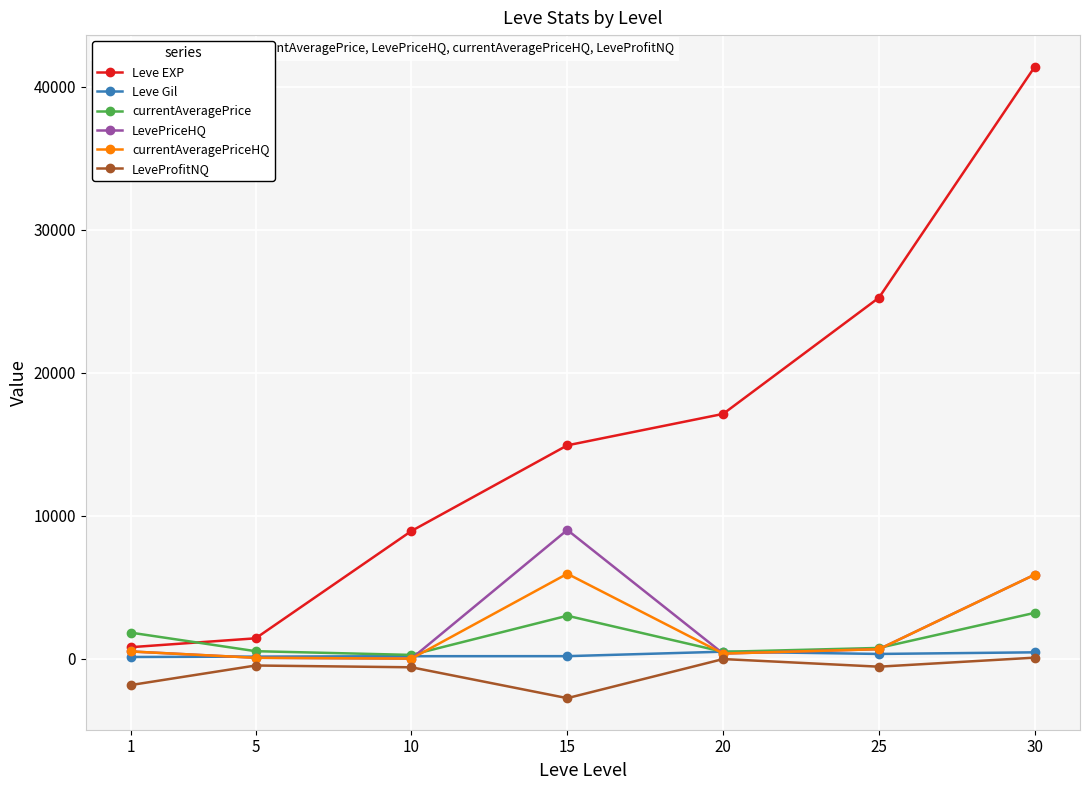

True or false: LevePriceHQ has a value of 353.0 at 20.

True